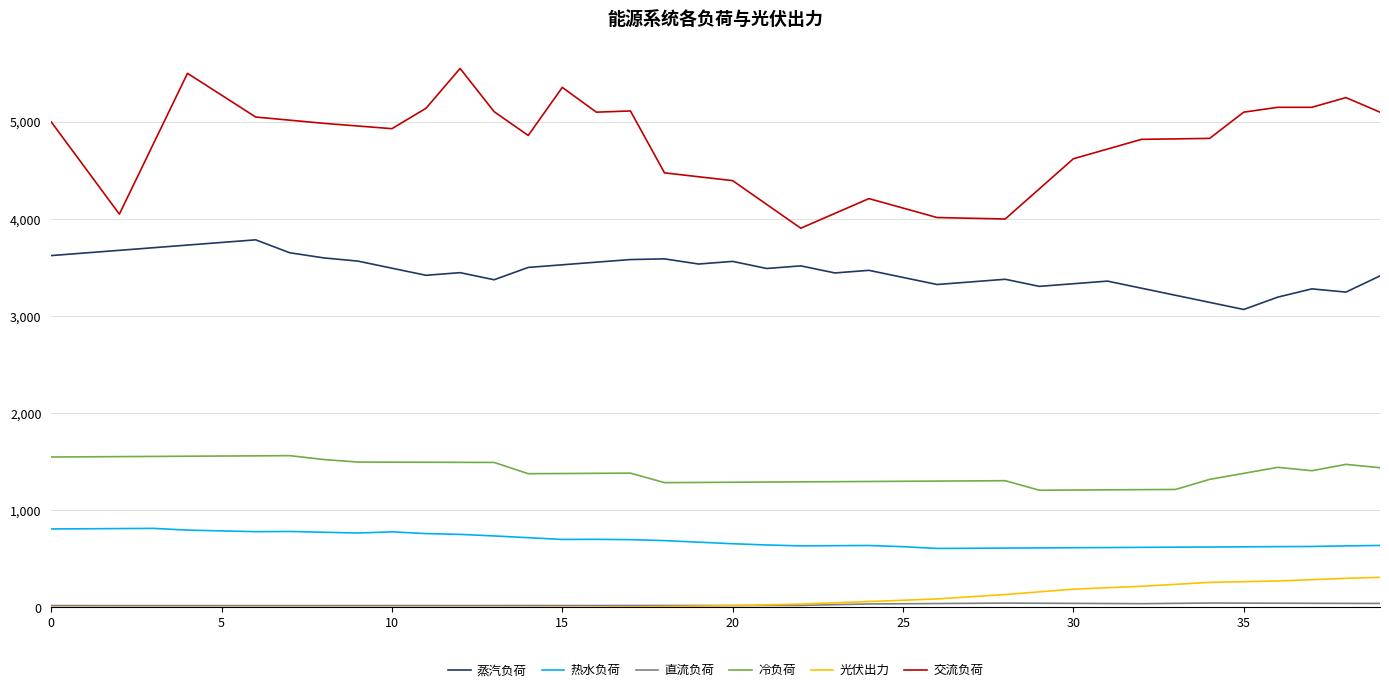

What is the greatest value displayed?

5550.0